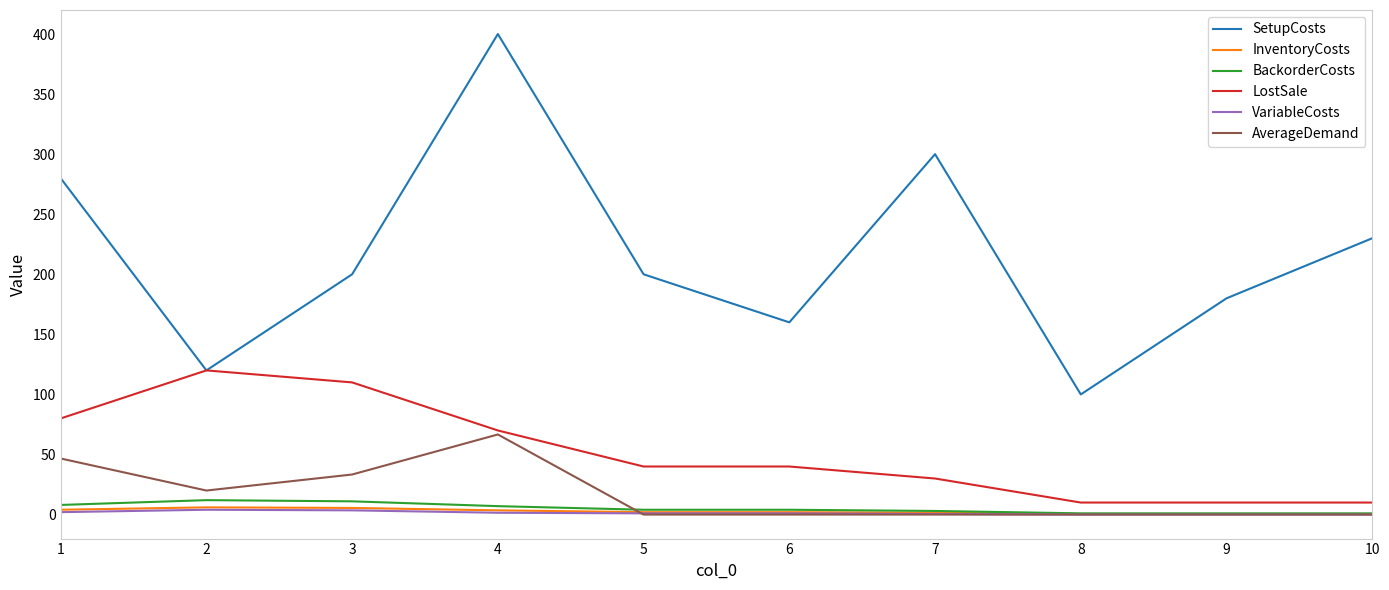

What is the difference between the highest and lowest values at 10?

230.0